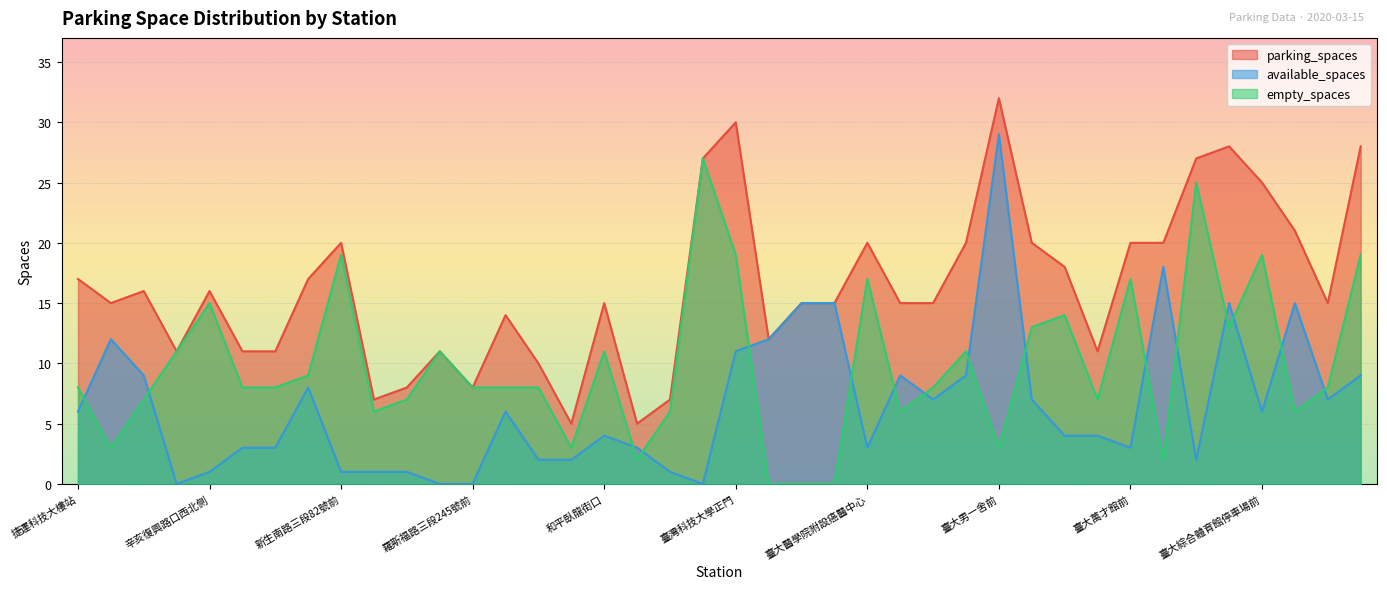

Does the chart display data point markers on the line(s)?

No